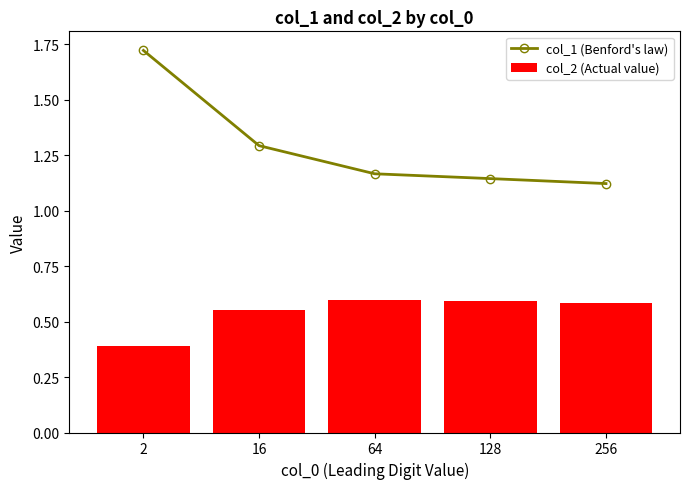

At which label is col_1 (Benford's law) closest to 1?

256